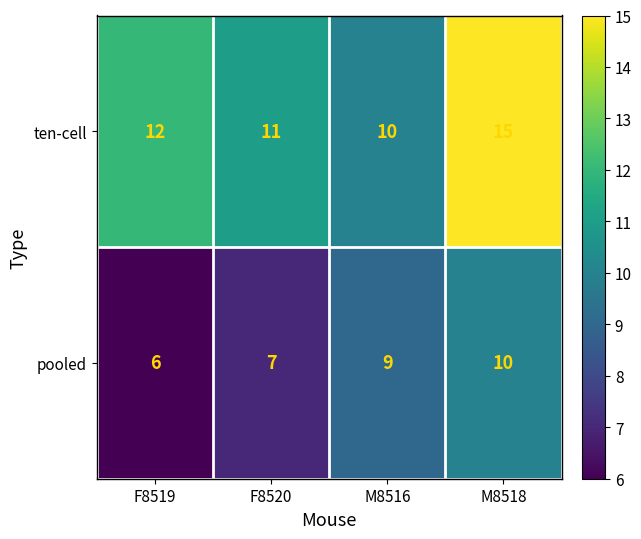

At which category is the sum across all series the highest?

M8518